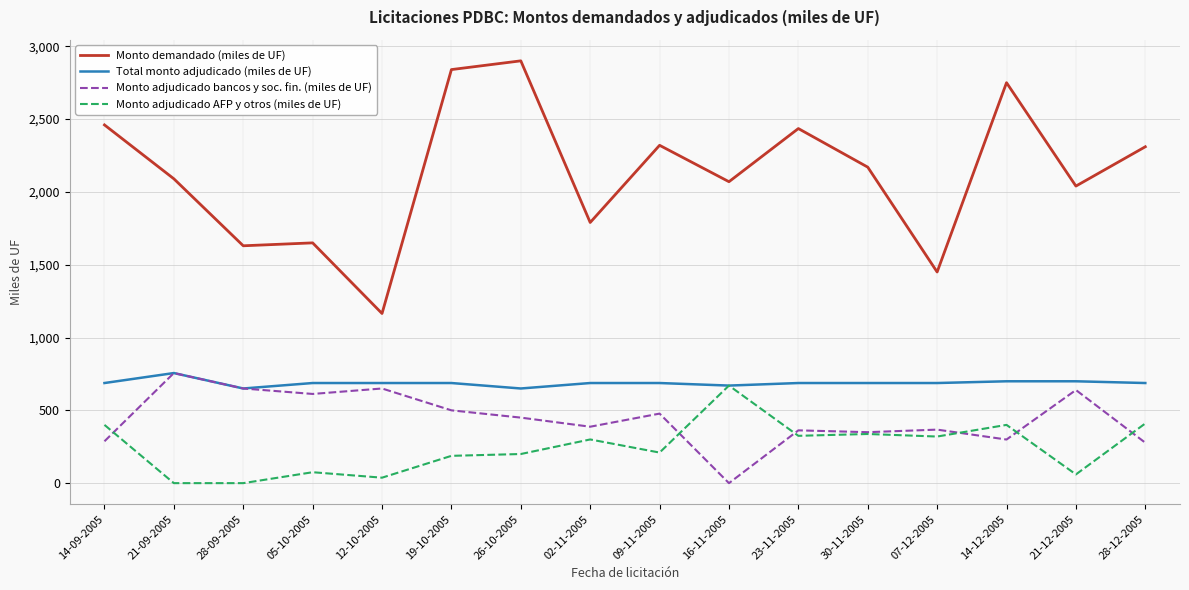

The Monto adjudicado AFP y otros (miles de UF) series shows 150.6 at 28-12-2005. True or false?

False